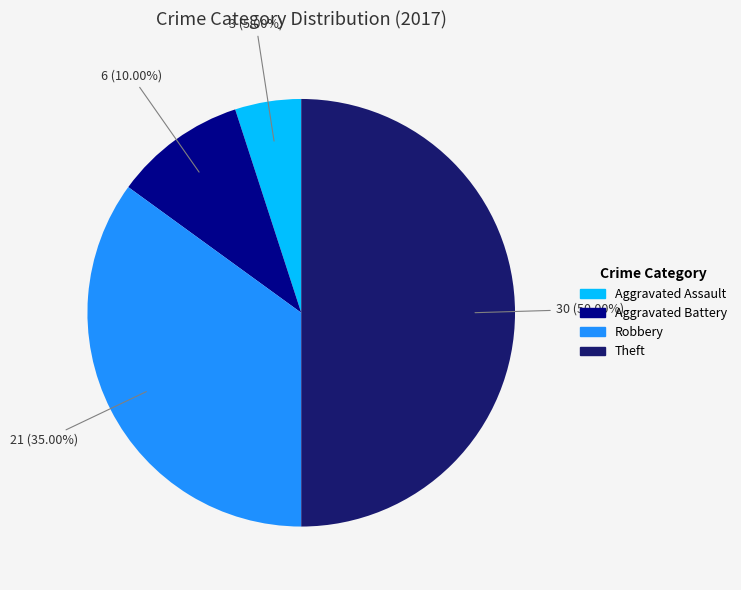

Which slice is the largest?

Theft